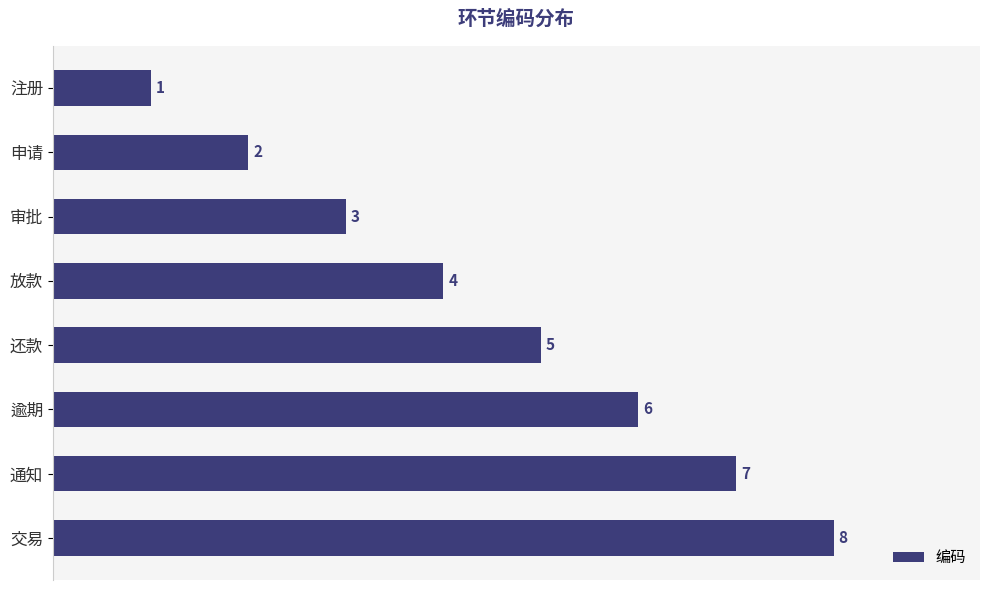

How many values are between 3 and 7?

5